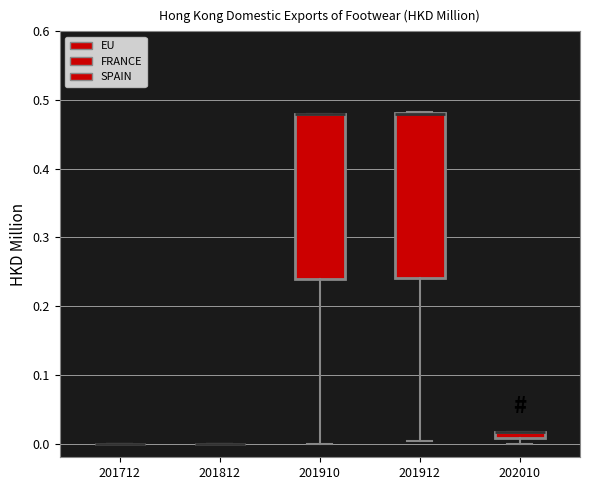

Where does the lower whisker of the box at x = 201910 end on the y-axis? The values are not printed on the chart, so give them approximately, as read against the axis.

0.00